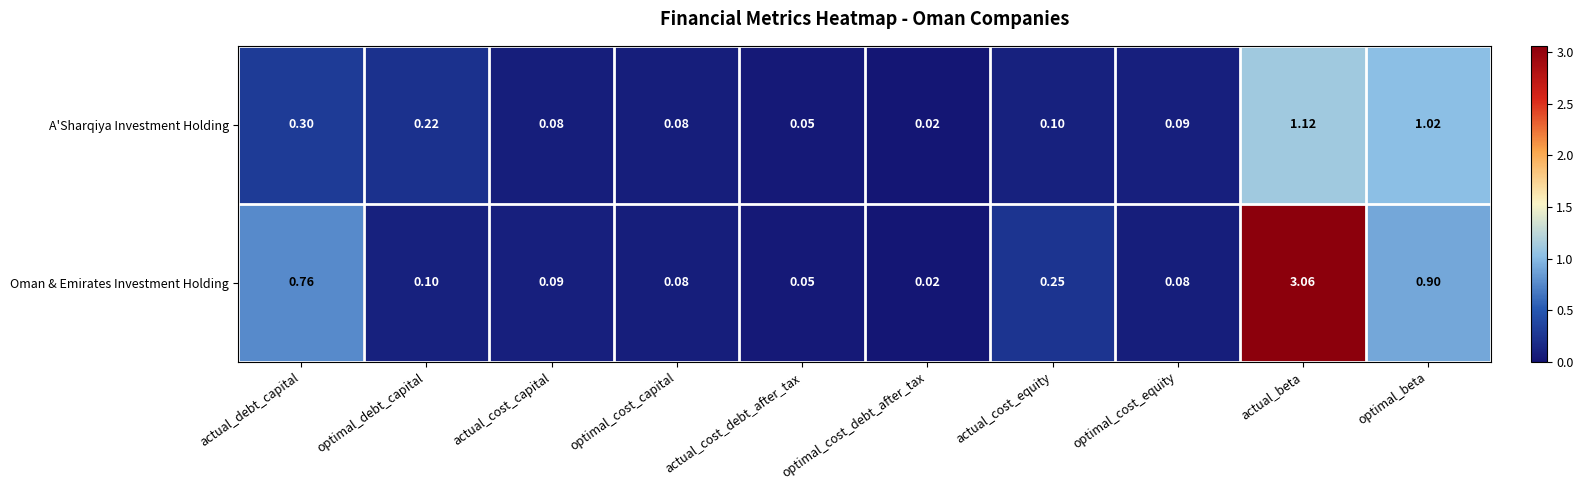

Which series has the largest total across all categories?

Oman & Emirates Investment Holding